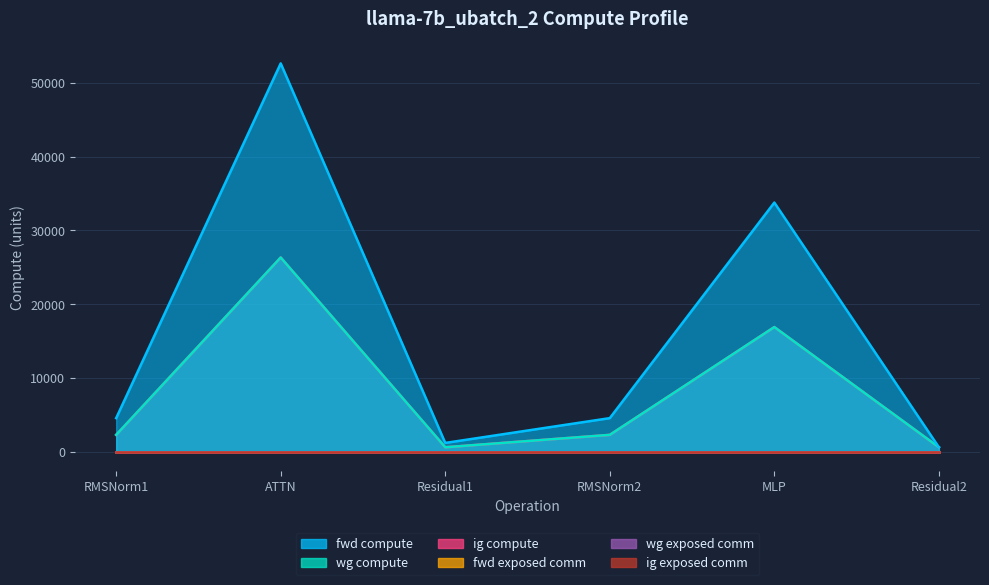

What is the difference between the fwd compute values at RMSNorm2 and Residual2?

3949.4